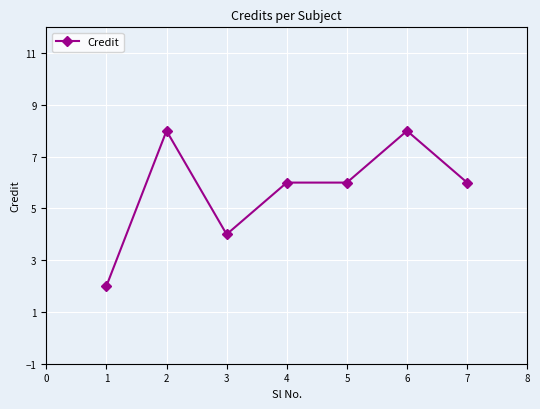

Is it true that the value at 4 is 6?

True